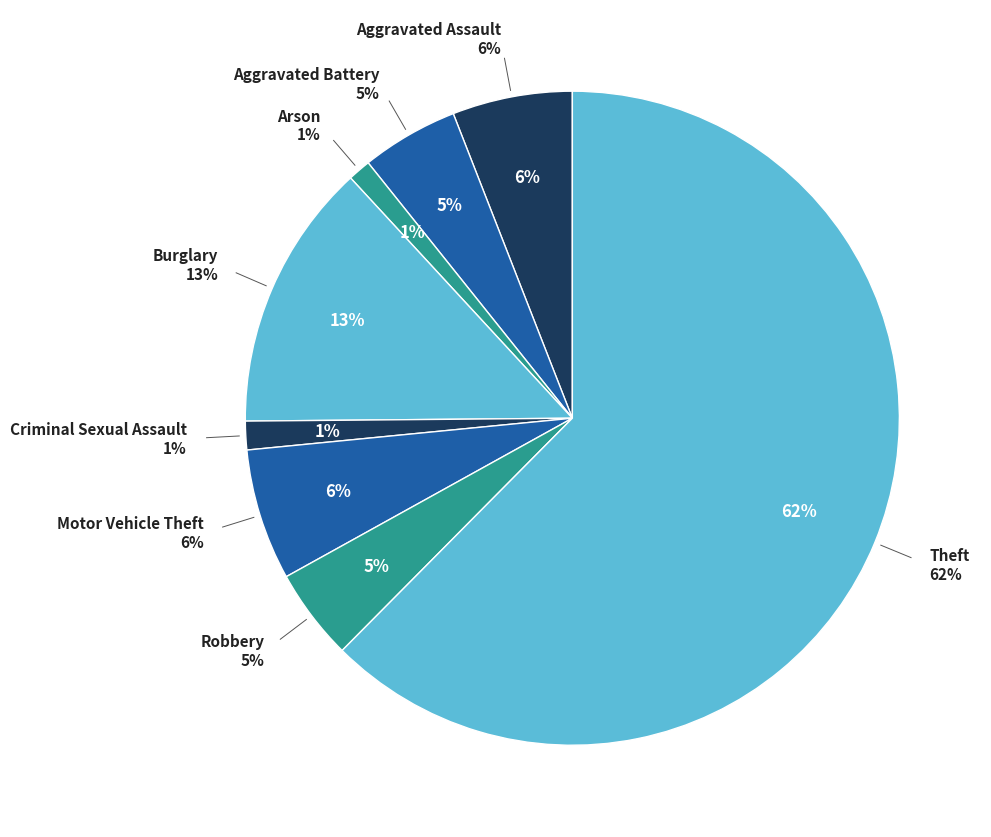

Approximately how many times larger is the value at Burglary compared to Theft?

0.2